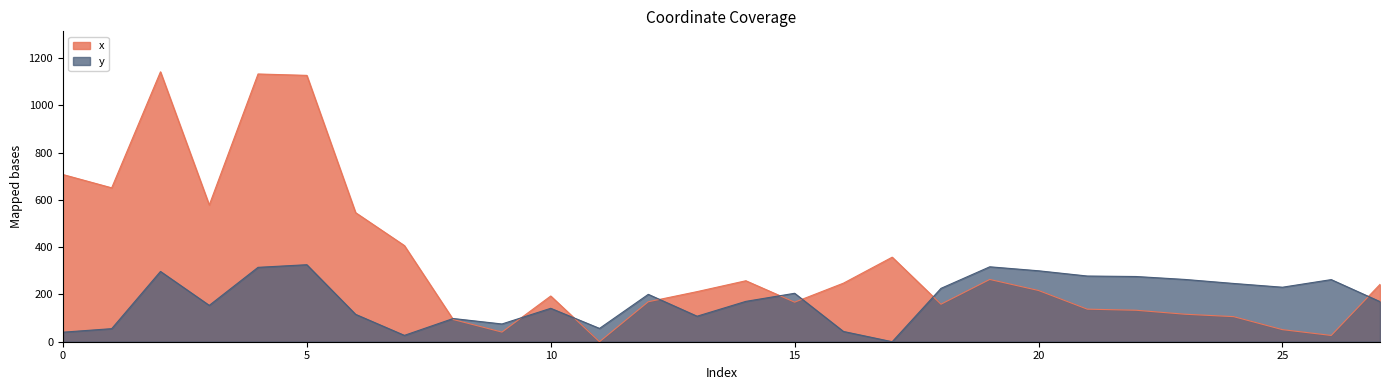

What is the sum of the x values at 13 and 3?

790.3